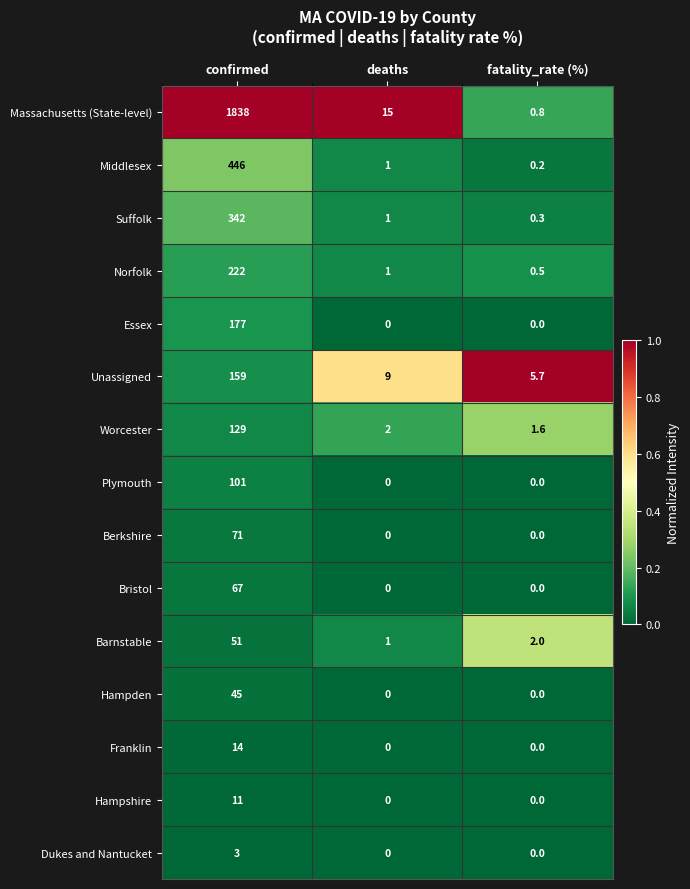

Which series changed the most between confirmed and fatality_rate (%)?

Massachusetts (State-level)